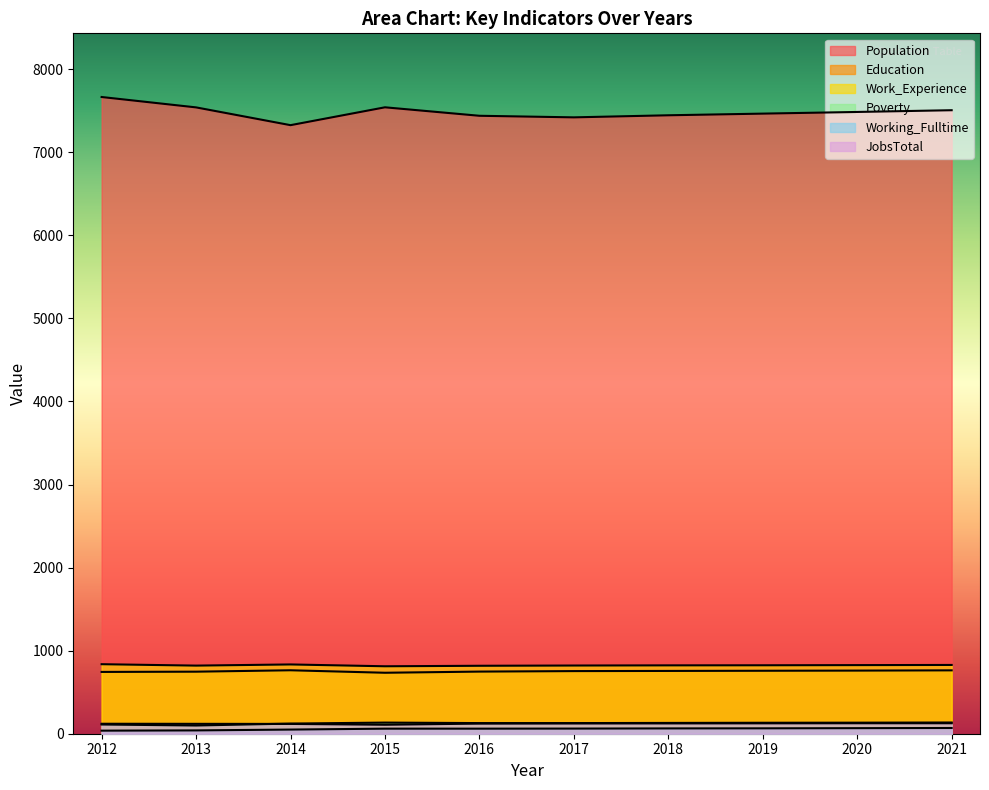

What are all the series names shown in the legend?

Population, Education, Work_Experience, Poverty, Working_Fulltime, JobsTotal